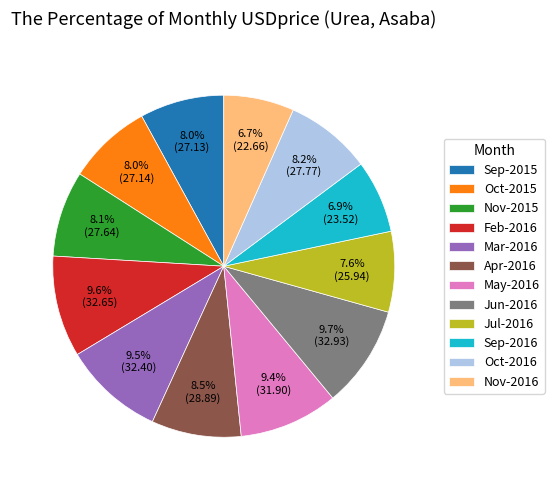

What percentage do May-2016 and Jul-2016 together represent?

17.0%